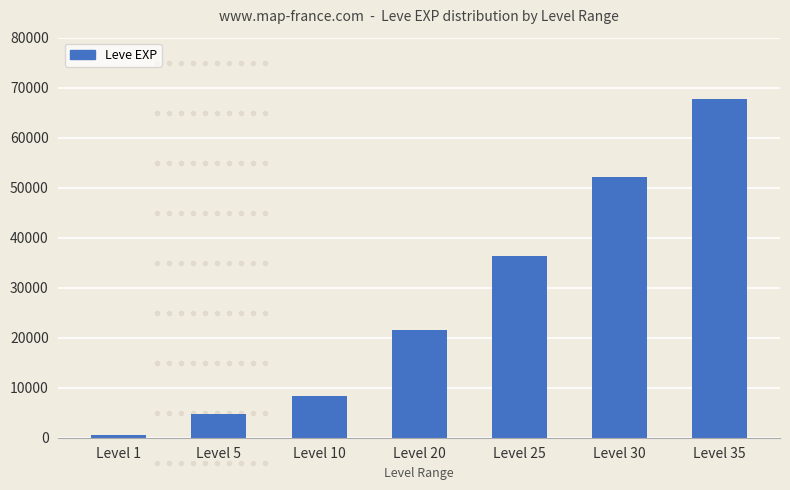

What is the difference between the values at Level 35 and Level 20?

46130